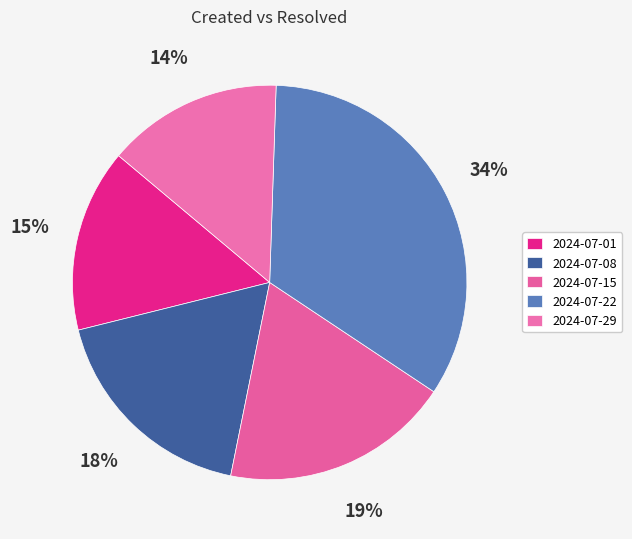

What is the smallest slice in the pie chart?

2024-07-29